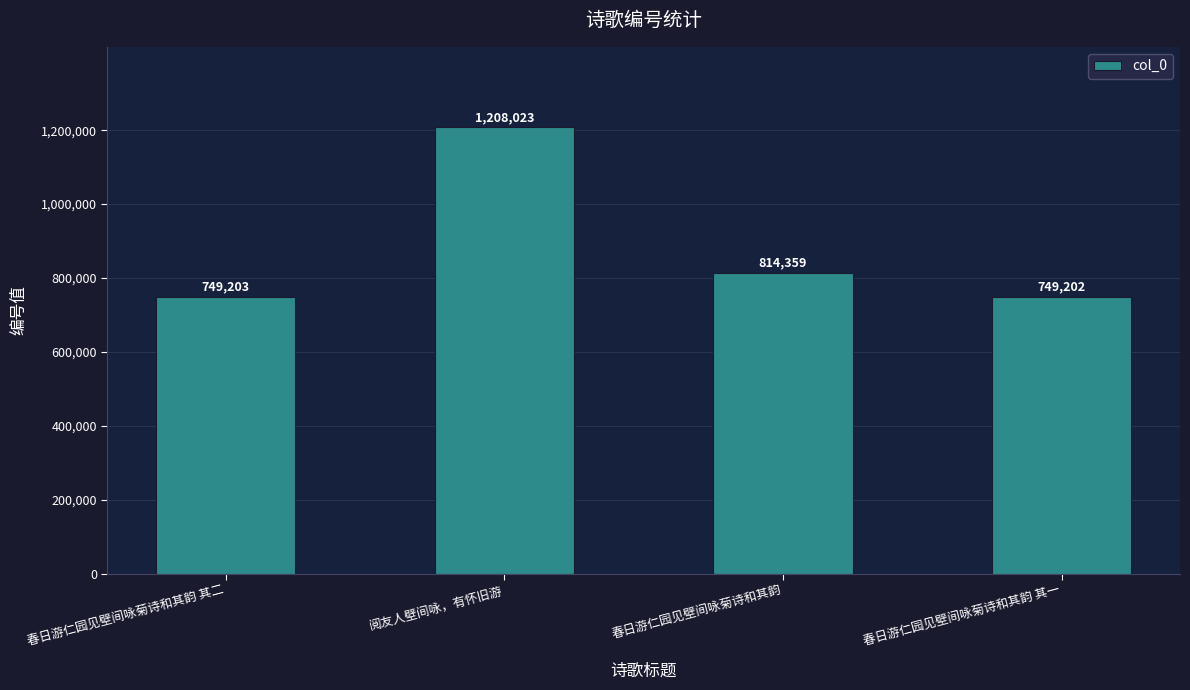

Approximately how many times larger is the value at 春日游仁园见壁间咏菊诗和其韵 其一 compared to 春日游仁园见壁间咏菊诗和其韵?

0.9